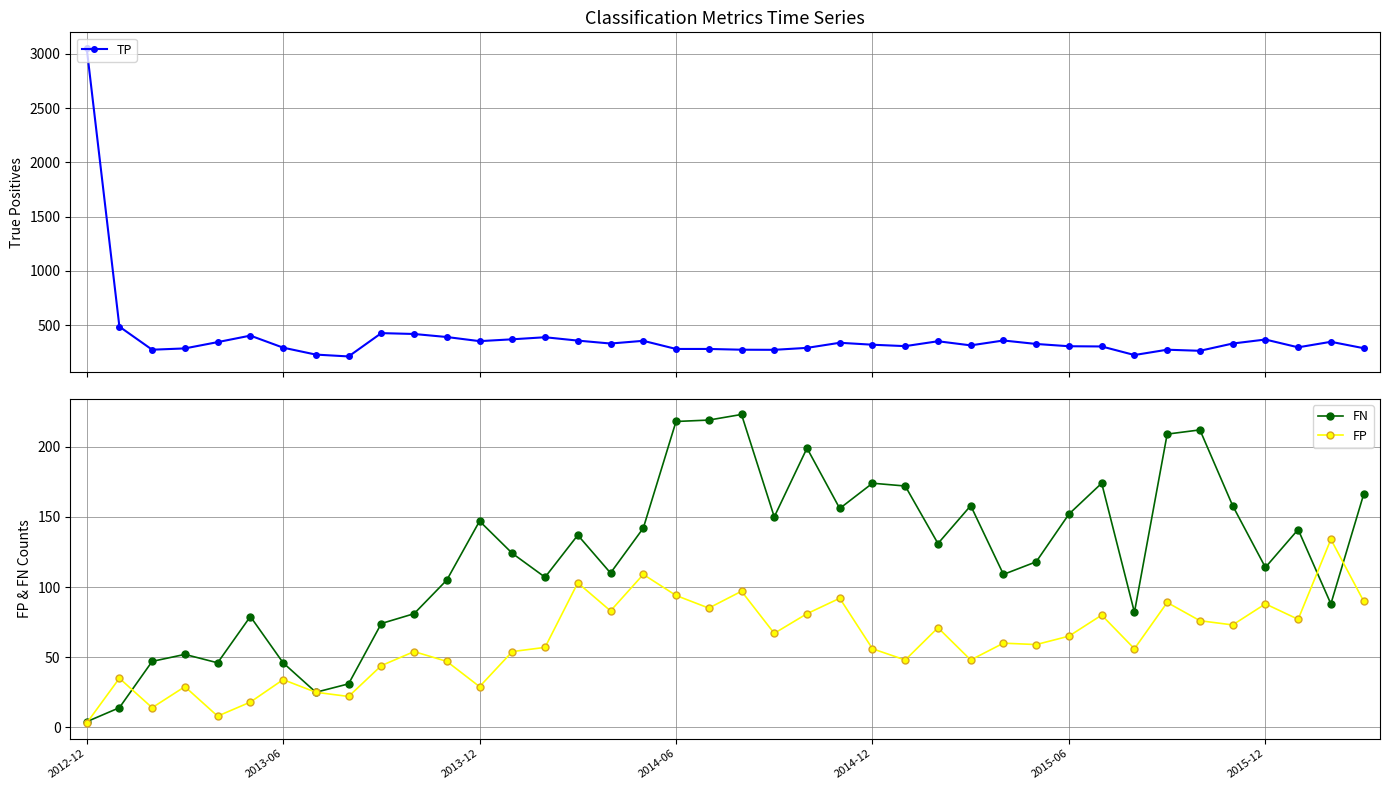

What is the highest value of the TP series?

3057